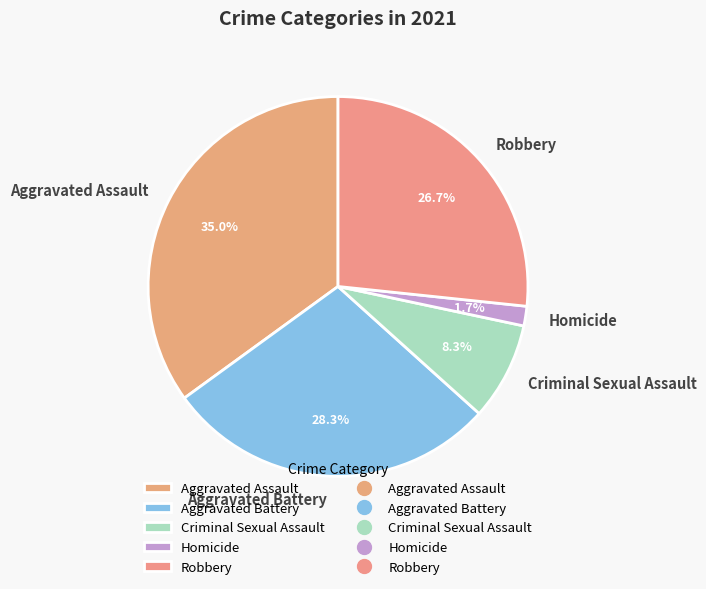

Rank the categories by value from lowest to highest.

Homicide, Criminal Sexual Assault, Robbery, Aggravated Battery, Aggravated Assault